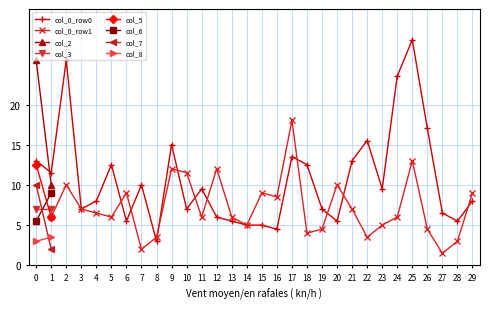

At which label does col_0_row0 reach its peak?

25